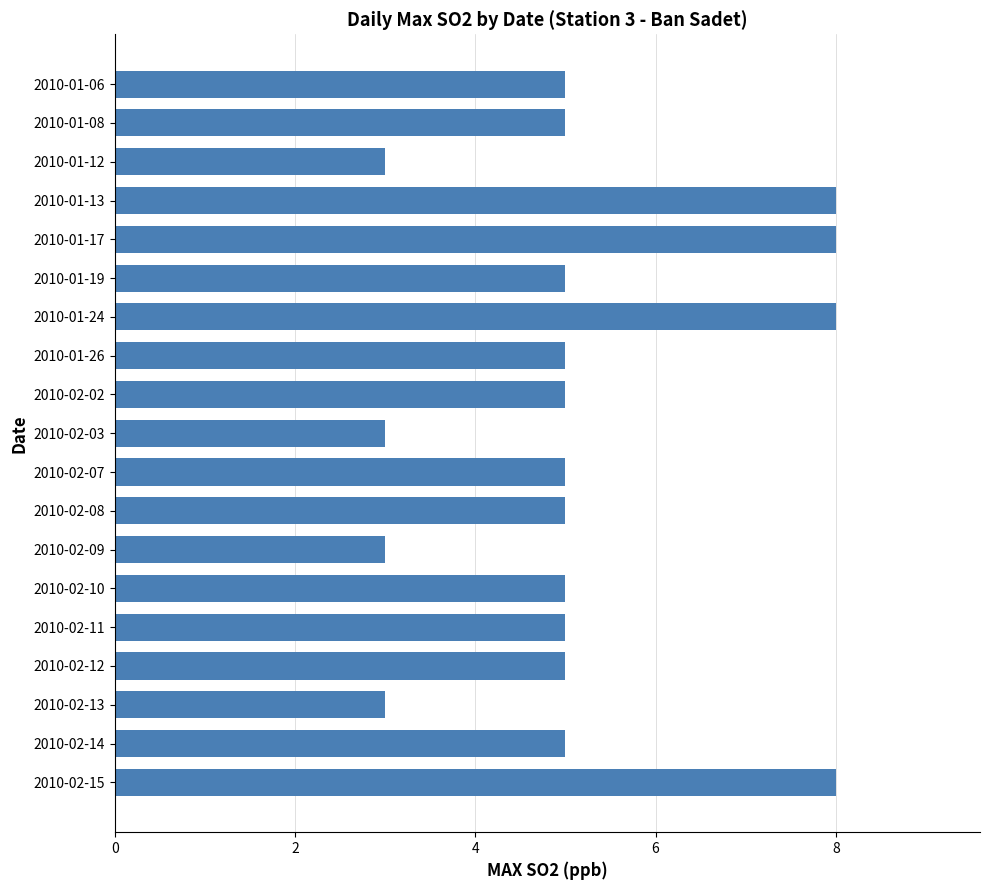

What is the label of the 7th bar from the top?

2010-01-24